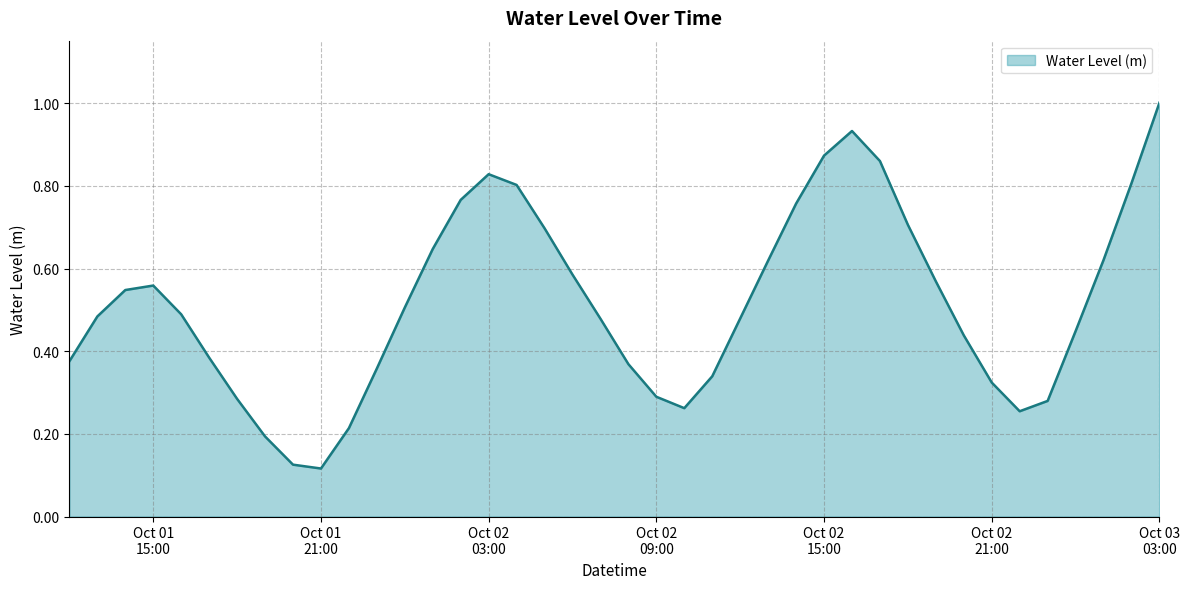

Does the chart have visible grid lines?

Yes